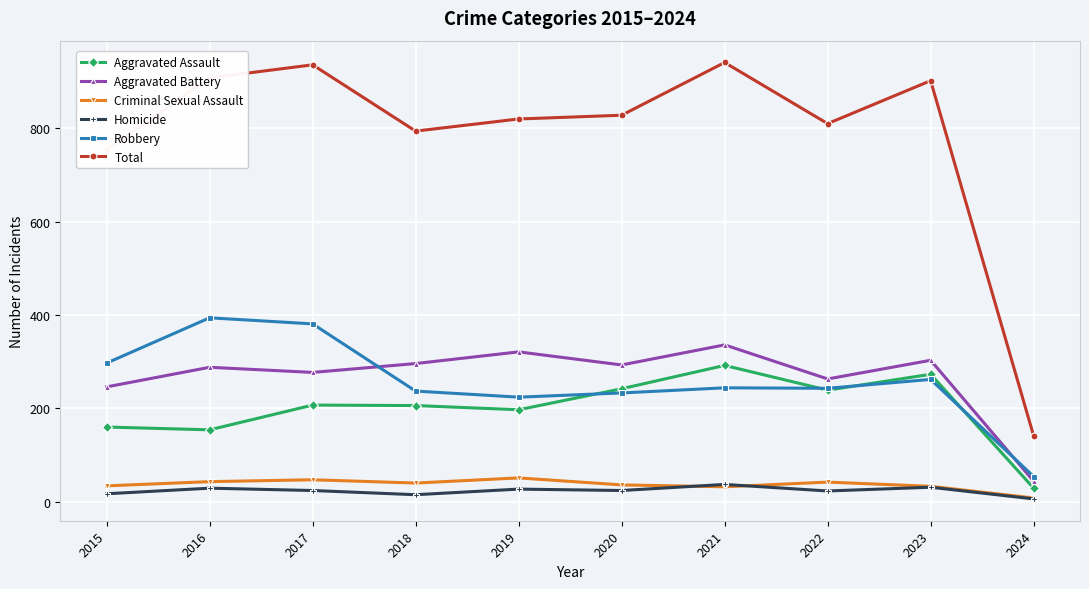

What is the difference between the maximum and minimum values in the Criminal Sexual Assault series?

43